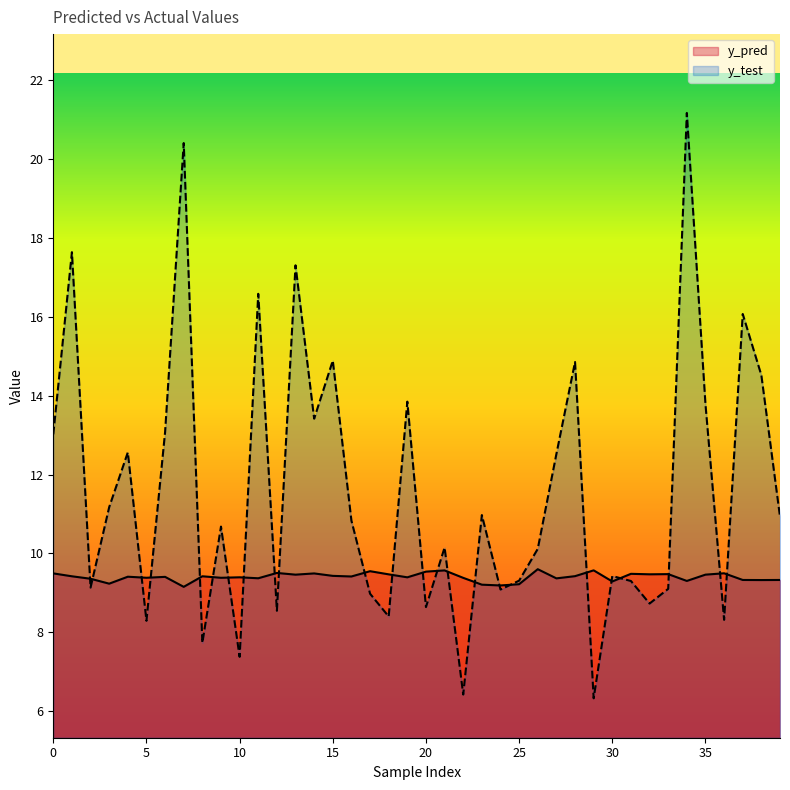

How many lines are shown in the chart?

2